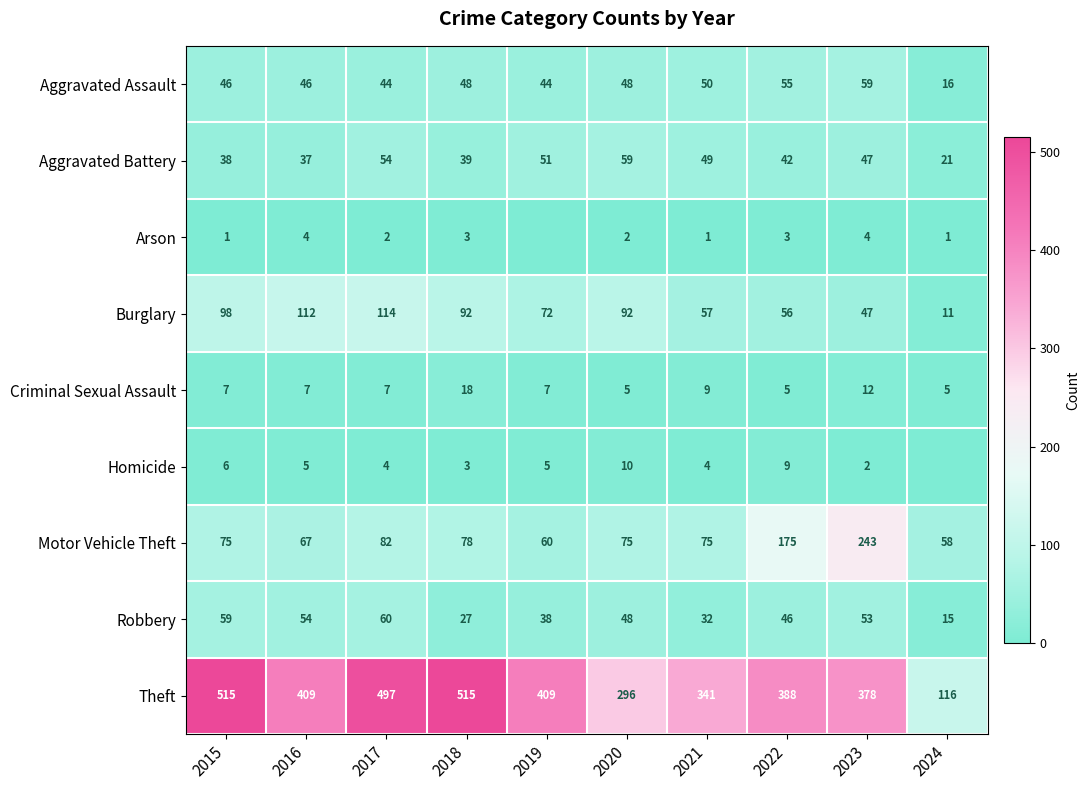

Is the value of Criminal Sexual Assault at 2023 greater than the value of Robbery at 2022?

No